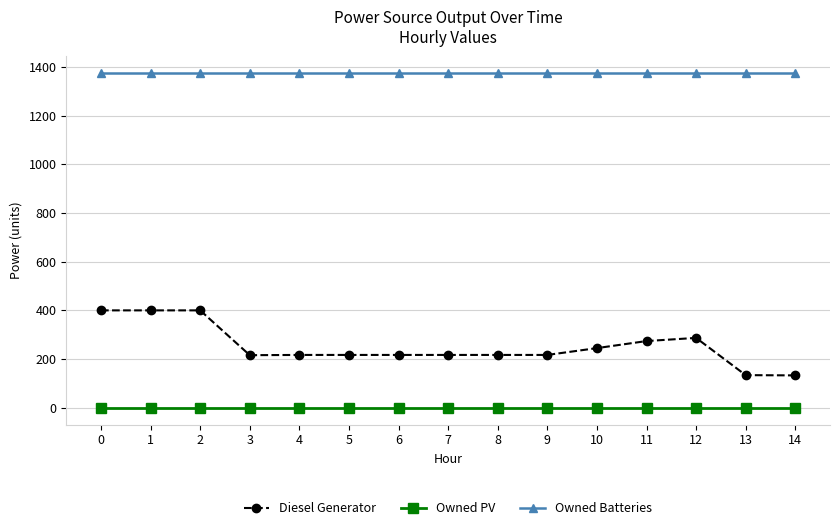

List the series in order of their peak value, lowest first.

Owned PV, Diesel Generator, Owned Batteries